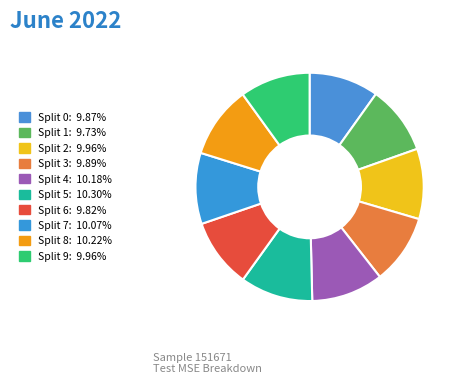

Count the number of slices in the pie.

10